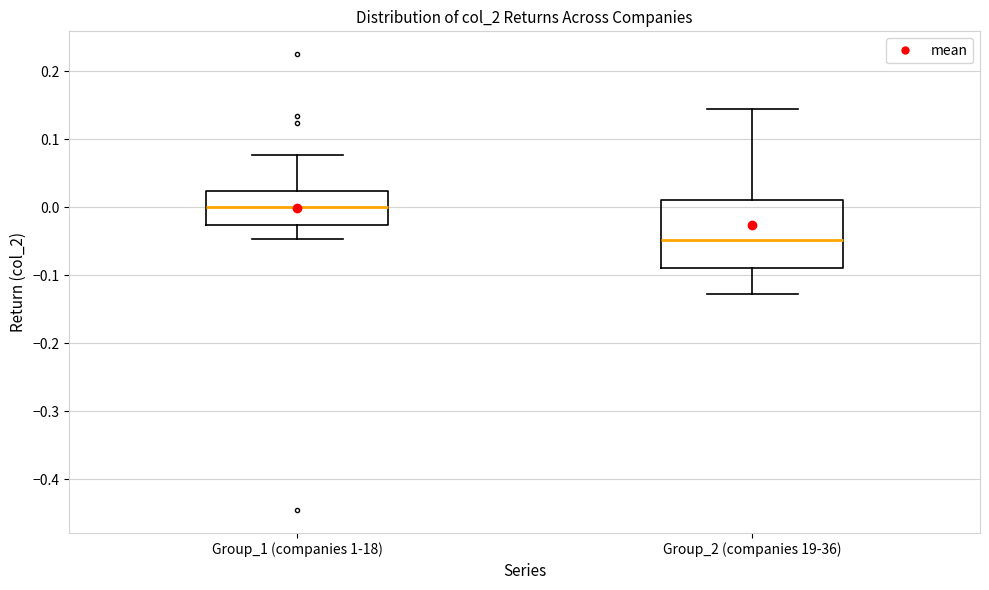

Comparing the boxes themselves (not the whiskers), which one is the tallest?

Group_2 (companies 19-36)